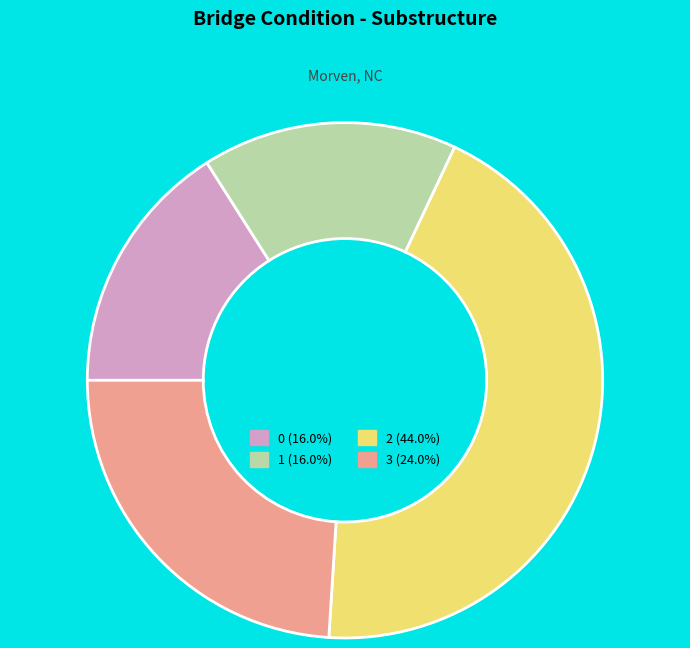

Is there a majority slice in this chart?

No